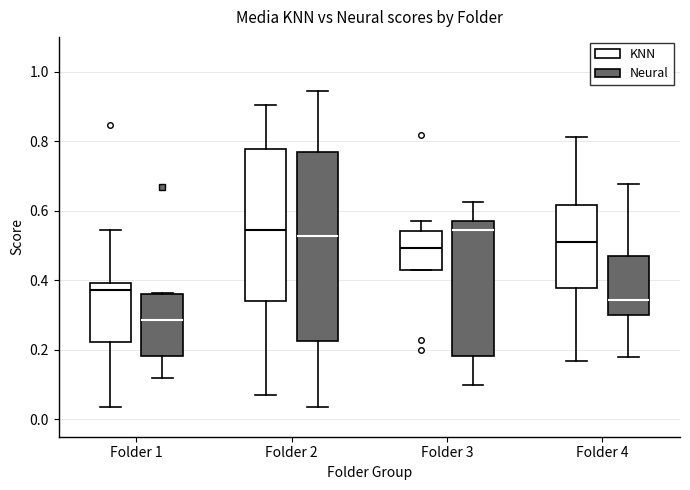

Which box is the tallest, from its lower edge to its upper edge?

Folder 2 (Neural)